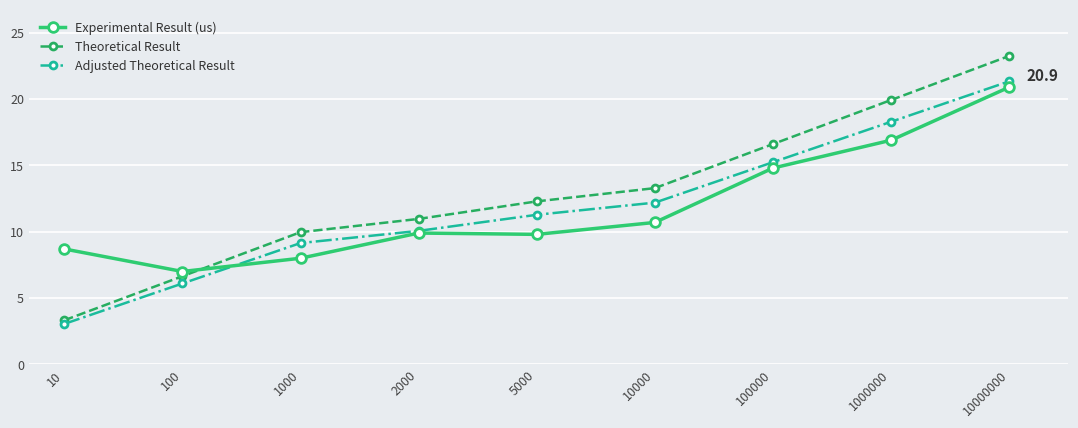

How many values in the Adjusted Theoretical Result series are below 11?

4